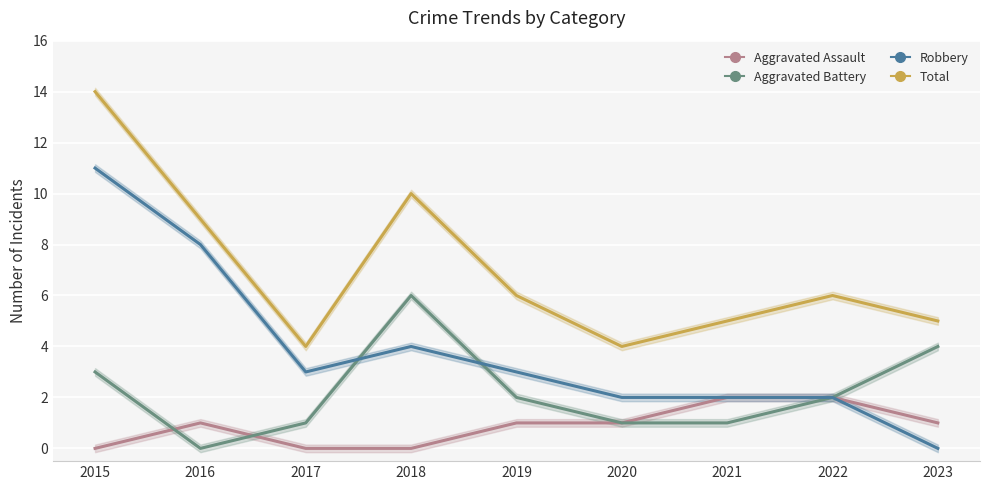

What is the approximate value of Robbery at 2018, to the nearest 5?

5